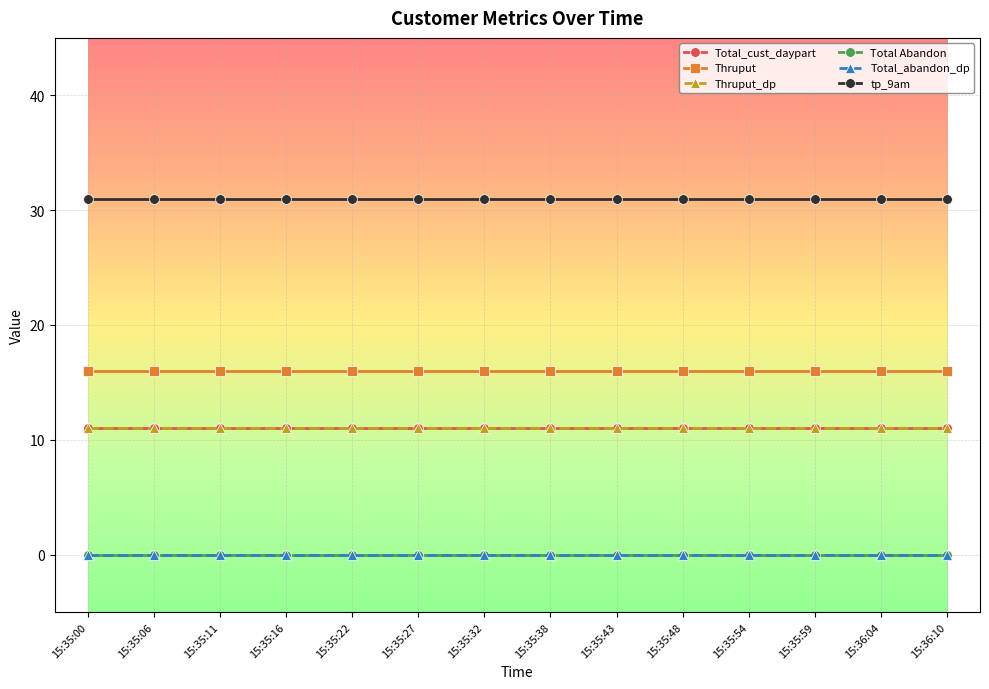

Is this an area chart (filled region under the line)?

No